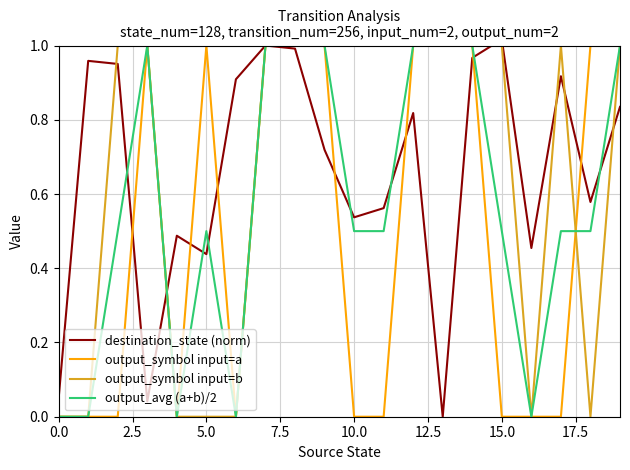

The destination_state (norm) series shows 0.6 at 16. True or false?

False